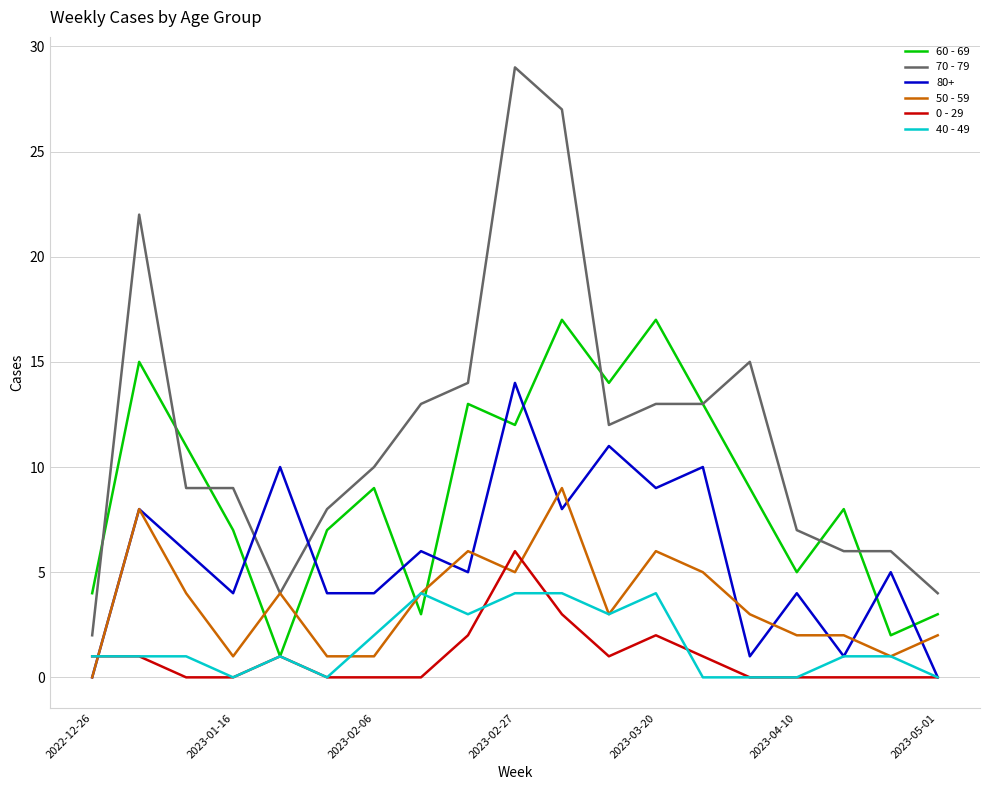

What is the maximum value for 40 - 49?

4